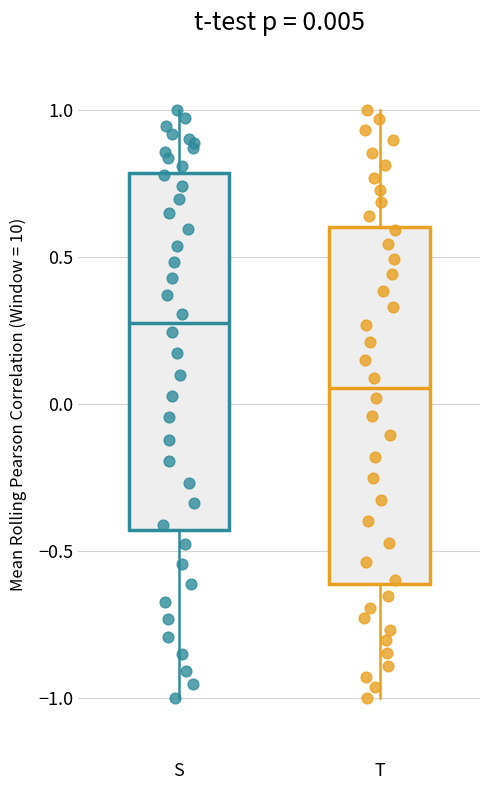

Which box's median line is the lowest?

T